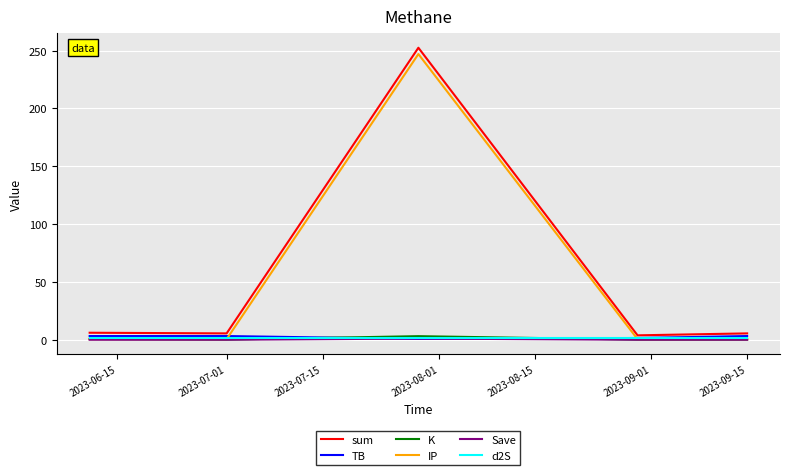

What is the maximum value shown in the chart?

252.4